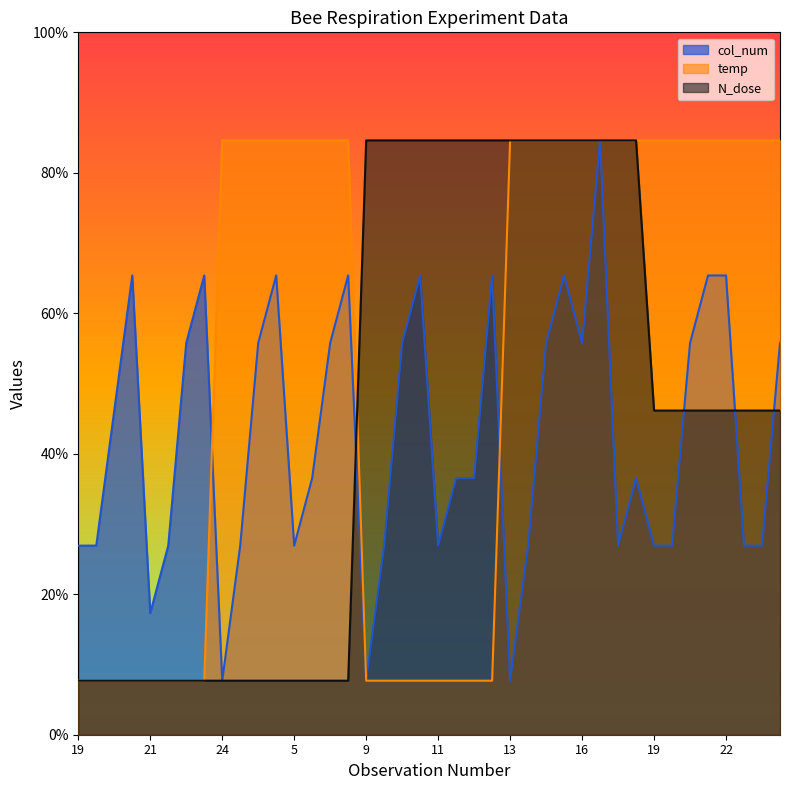

What is the sum of all col_num values?

4425